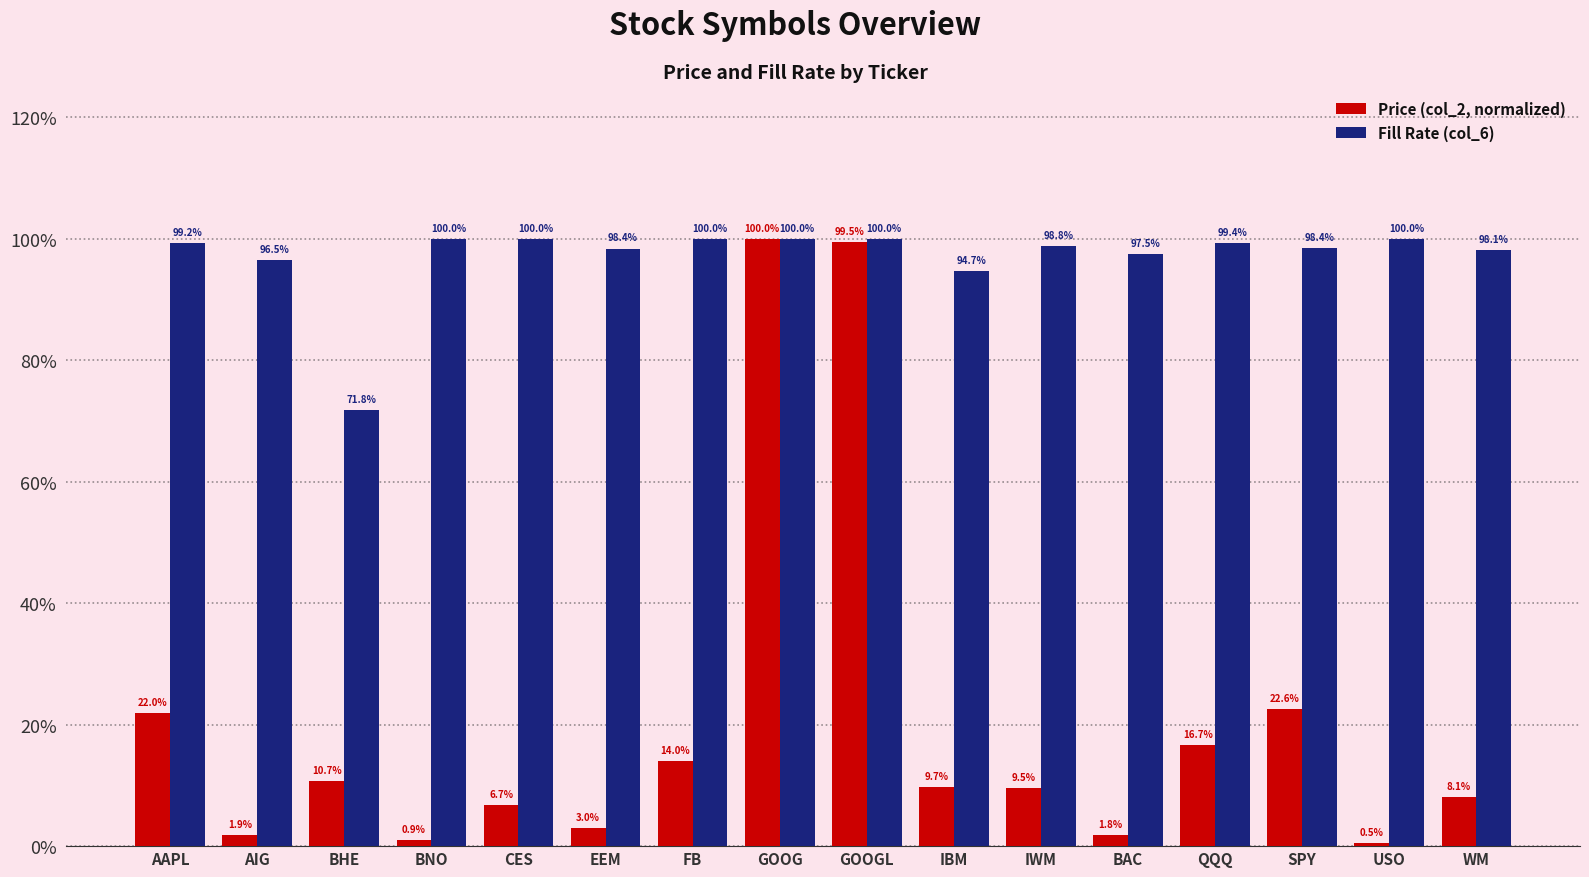

Rank the series by their average value, from lowest to highest.

Price (col_2, normalized), Fill Rate (col_6)